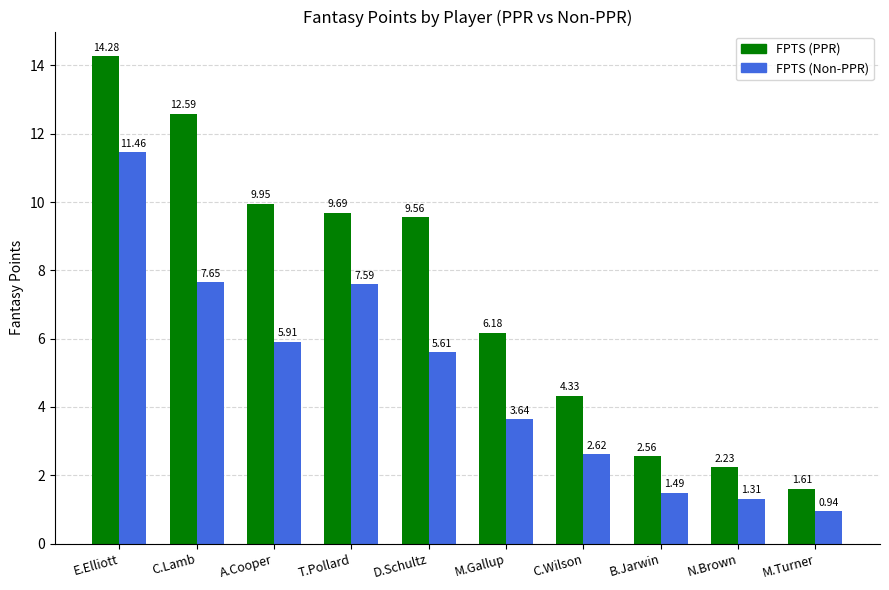

What is the sum of the FPTS (PPR) values at C.Wilson and A.Cooper?

14.3